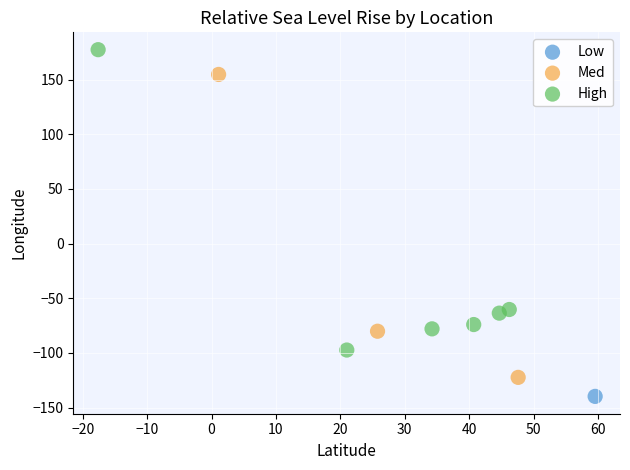

What are all the series names shown in the legend?

Low, Med, High